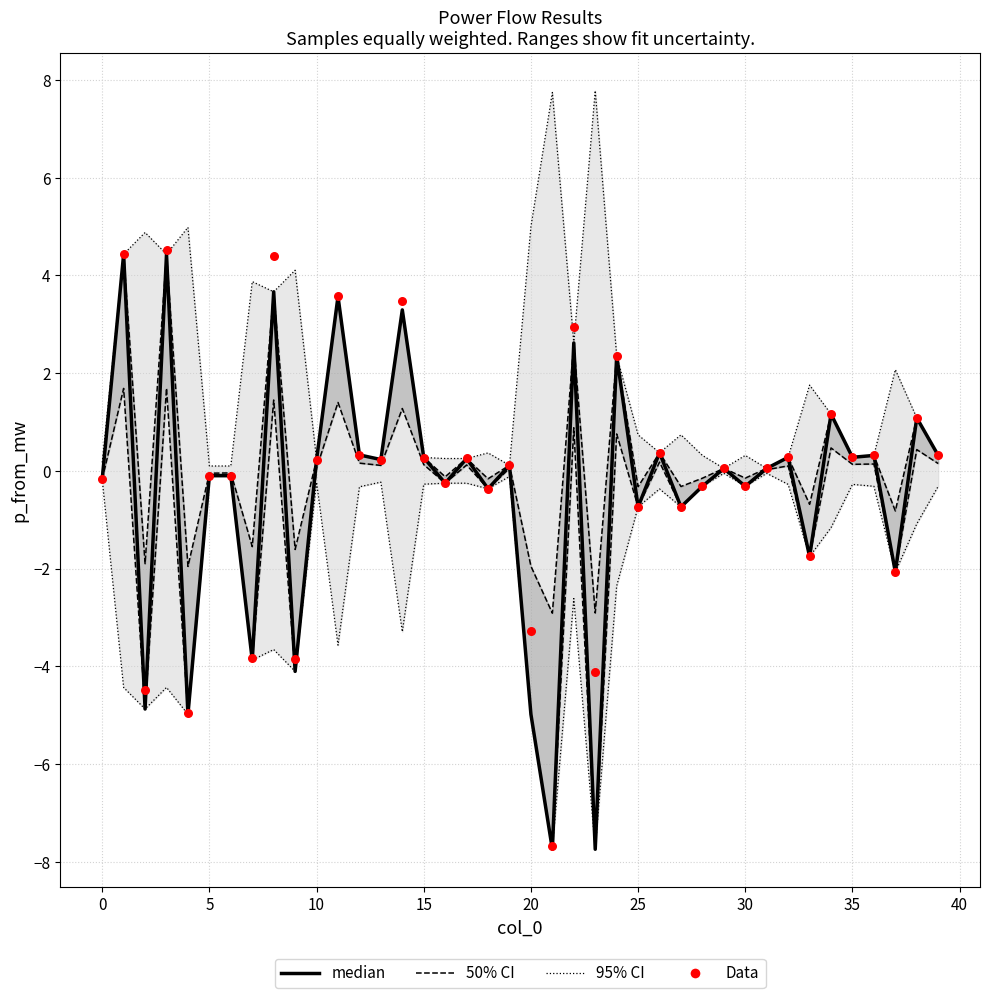

What is the total value across all series at 24?

4.7